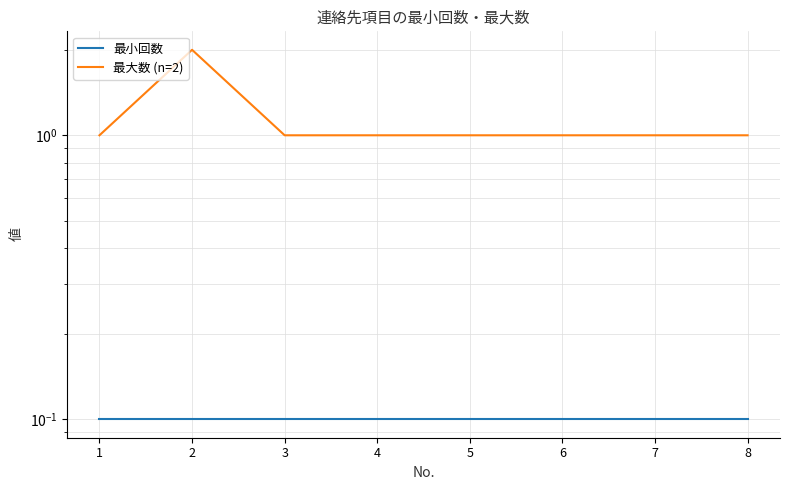

How many interior local peaks does the 最大数 (n=2) series have?

1